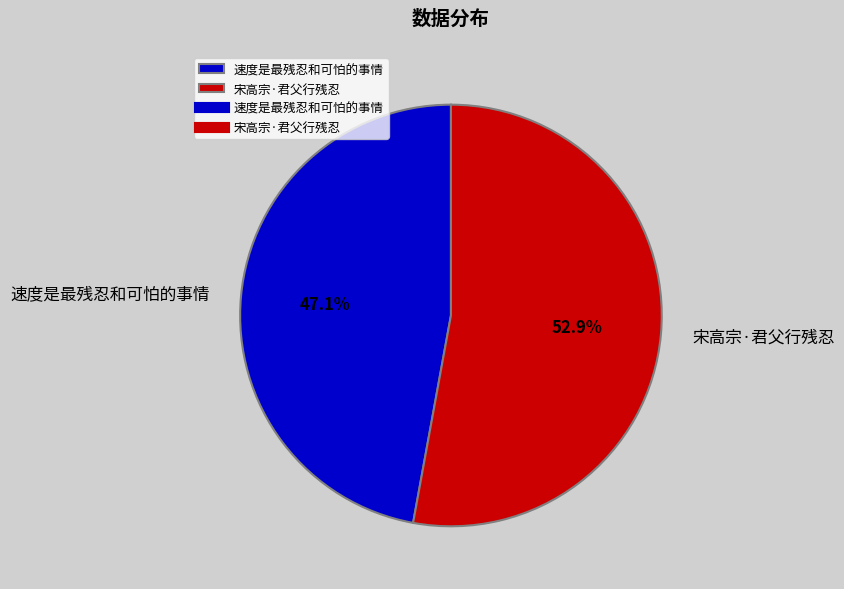

To the nearest percent, what is the average slice percentage?

50%